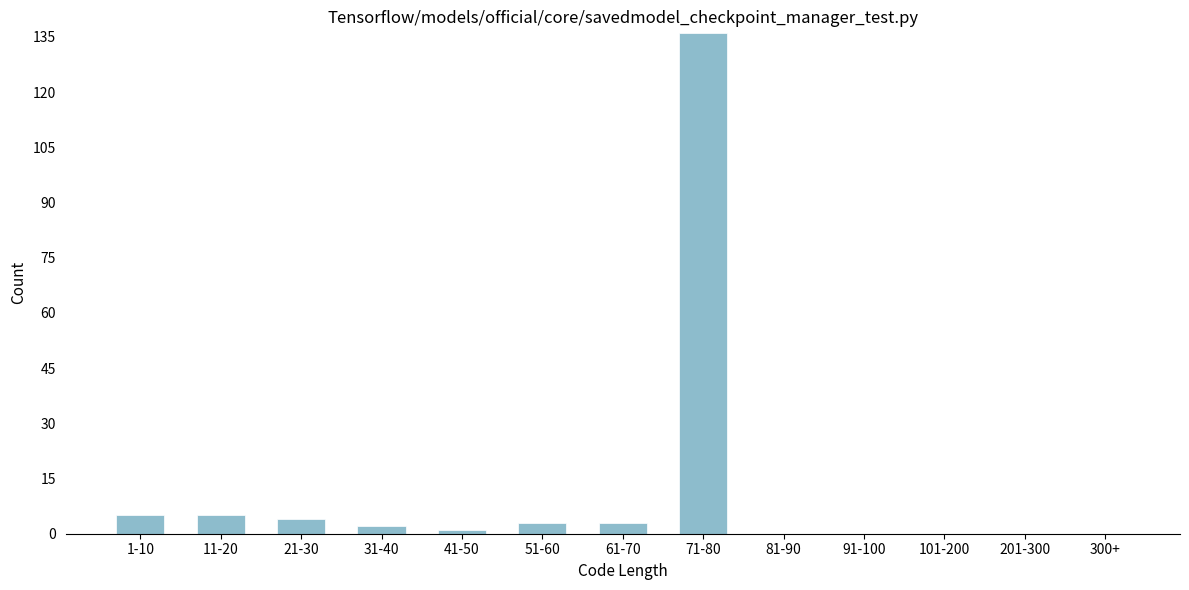

Reading right to left, what are all the values shown in this chart?

300+=0	201-300=0	101-200=0	91-100=0	81-90=0	71-80=136	61-70=3	51-60=3	41-50=1	31-40=2	21-30=4	11-20=5	1-10=5